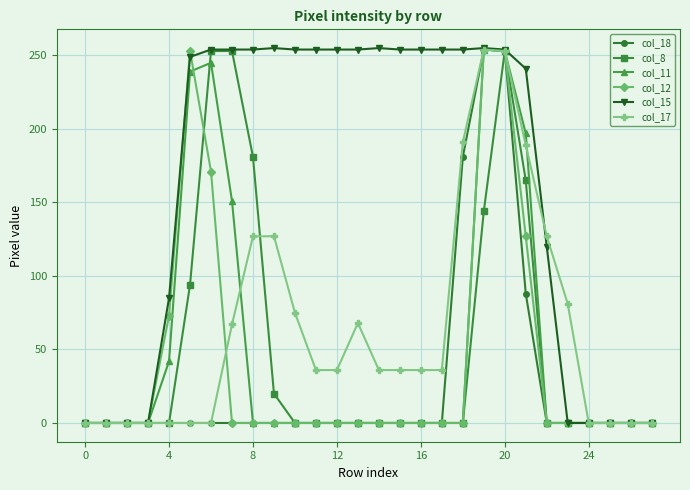

Which series has the widest spread of values?

col_15